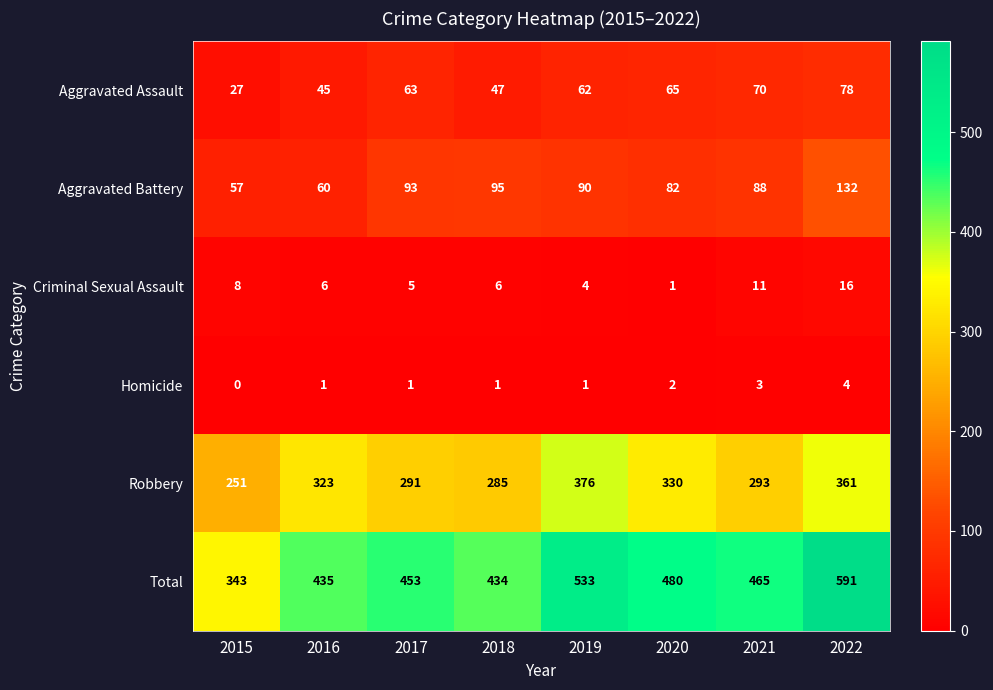

What is the greatest value displayed?

591